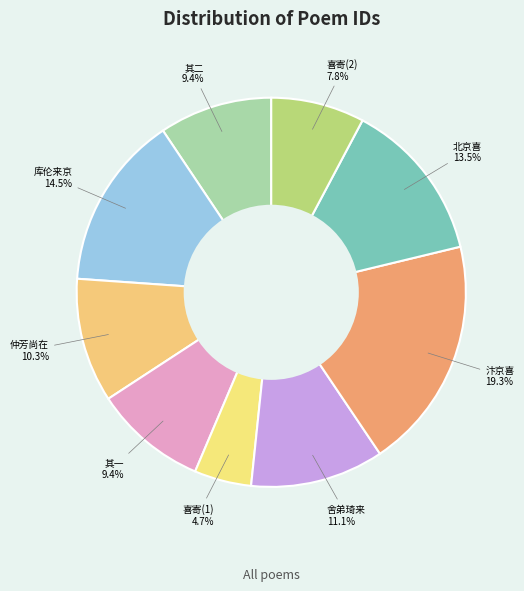

How many slices are in this pie chart?

9